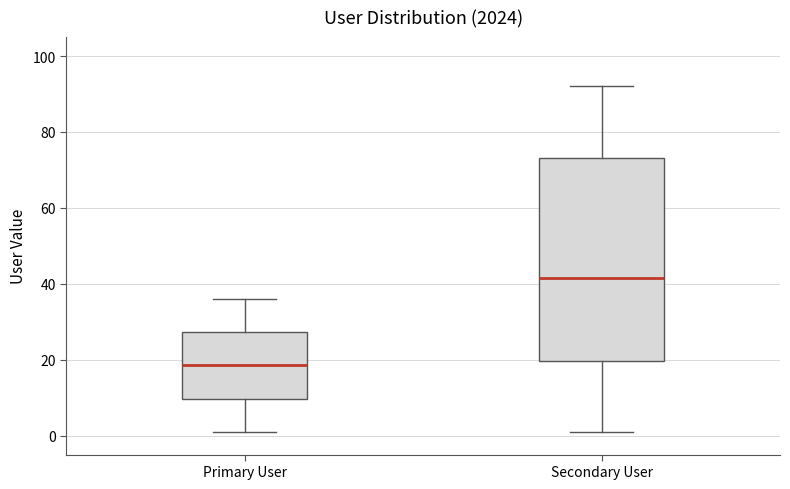

Which box has the highest median line?

Secondary User